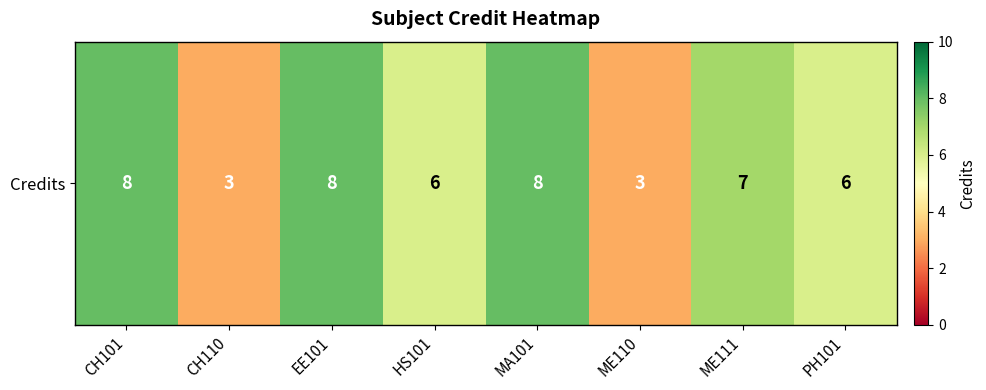

Rank the categories by value from lowest to highest.

CH110, ME110, HS101, PH101, ME111, CH101, EE101, MA101